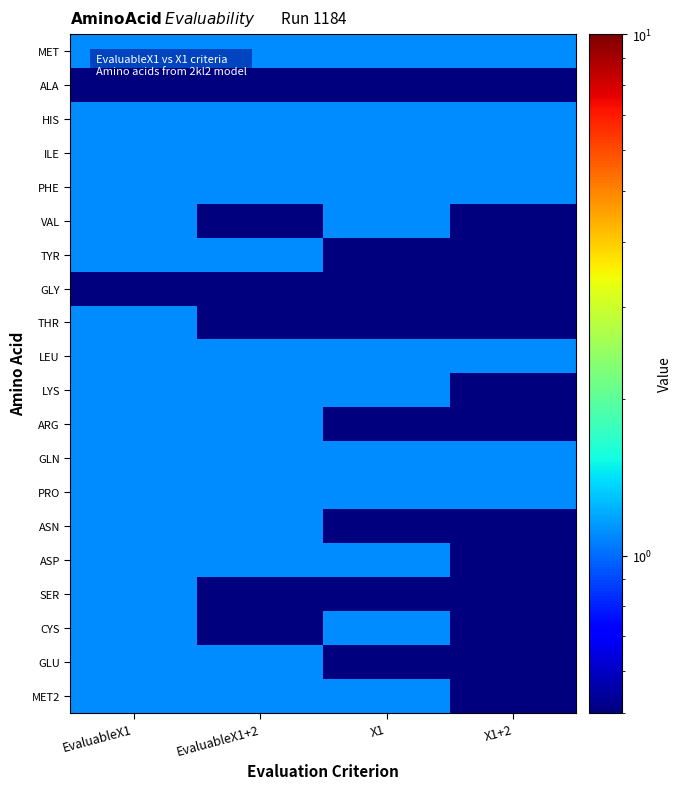

What is the difference between the highest and lowest values at X1?

1.0